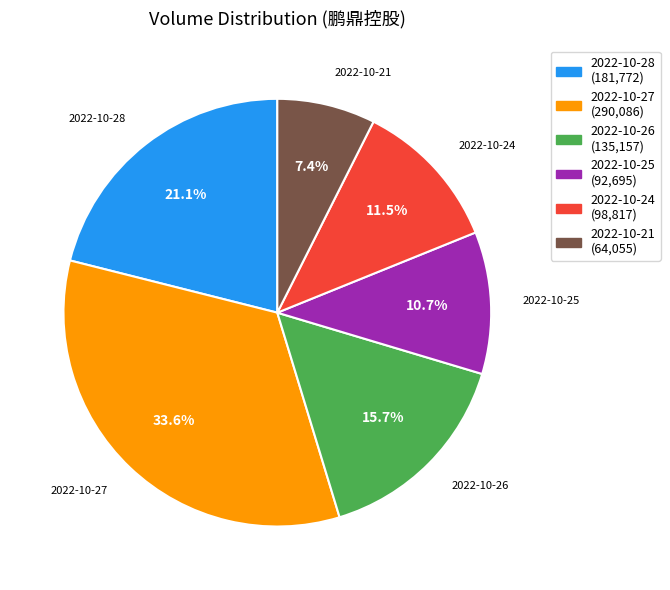

To the nearest percent, what portion does 2022-10-27 represent?

34%